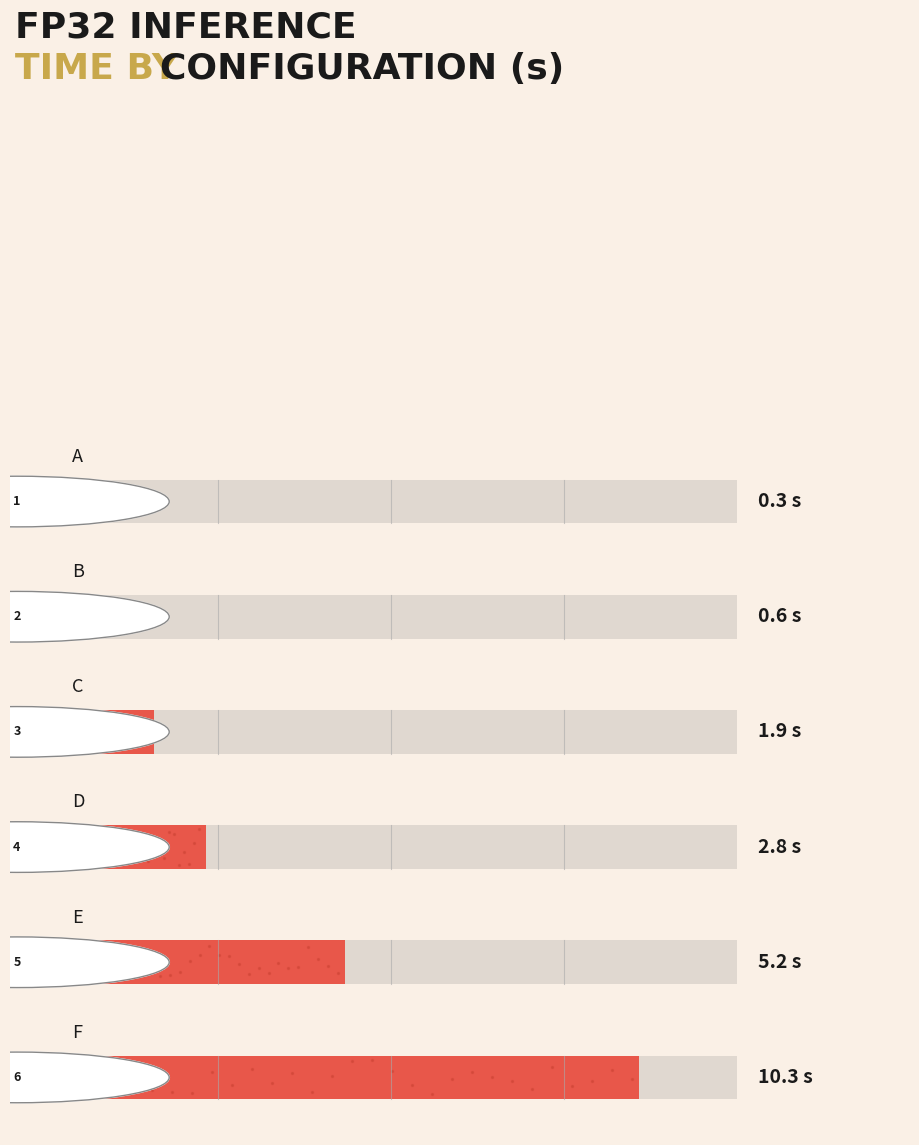

Between a and c, which is larger?

c